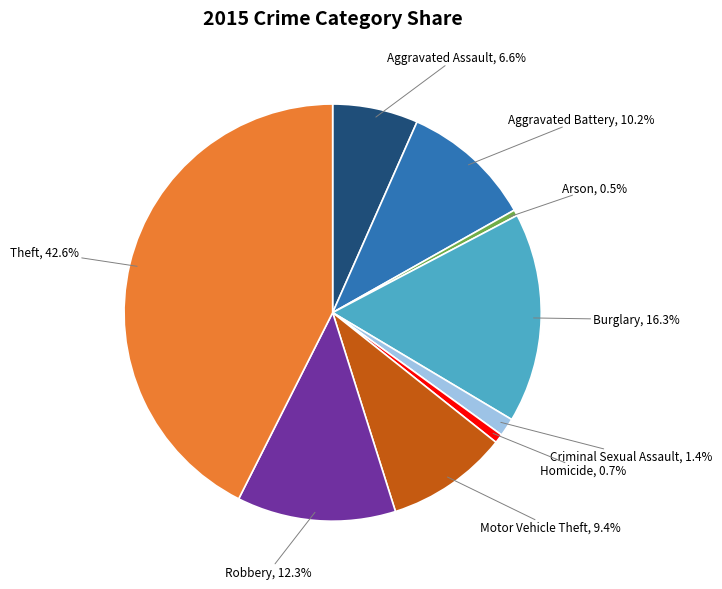

Is there a majority slice in this chart?

No